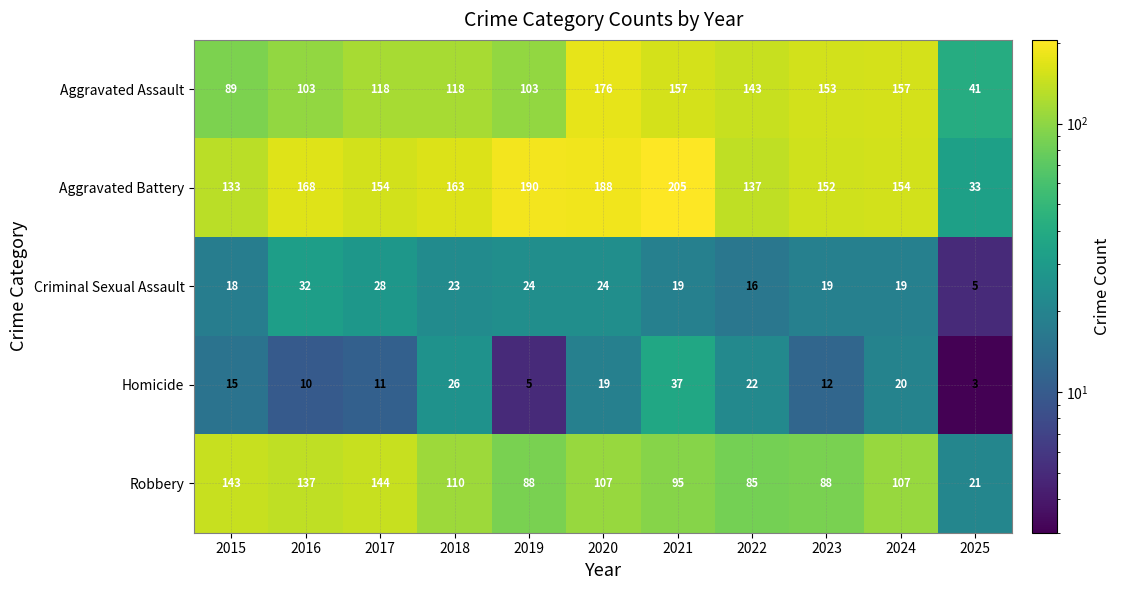

Rank the series at 2017 from lowest to highest value.

Homicide, Criminal Sexual Assault, Aggravated Assault, Robbery, Aggravated Battery